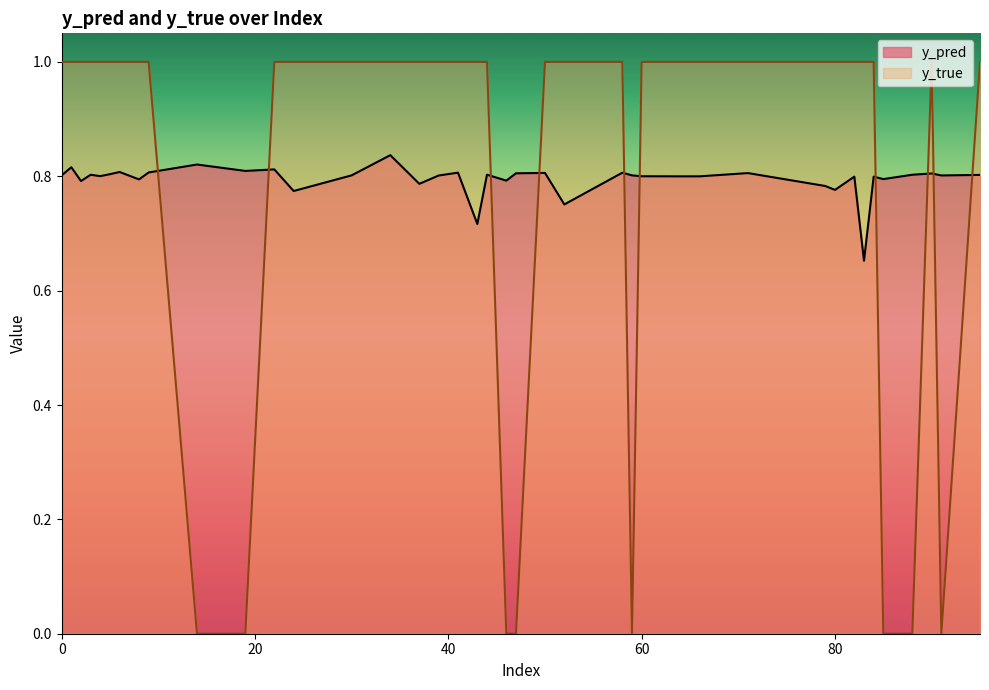

At which label does y_true reach its peak?

1